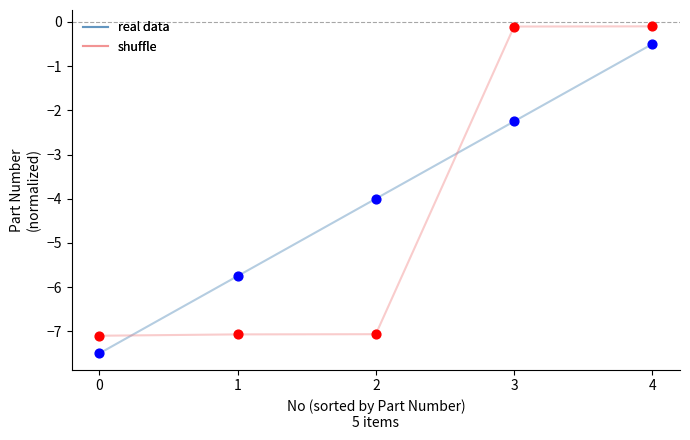

Is the value of shuffle at 4 greater than the value of real data at 0?

Yes